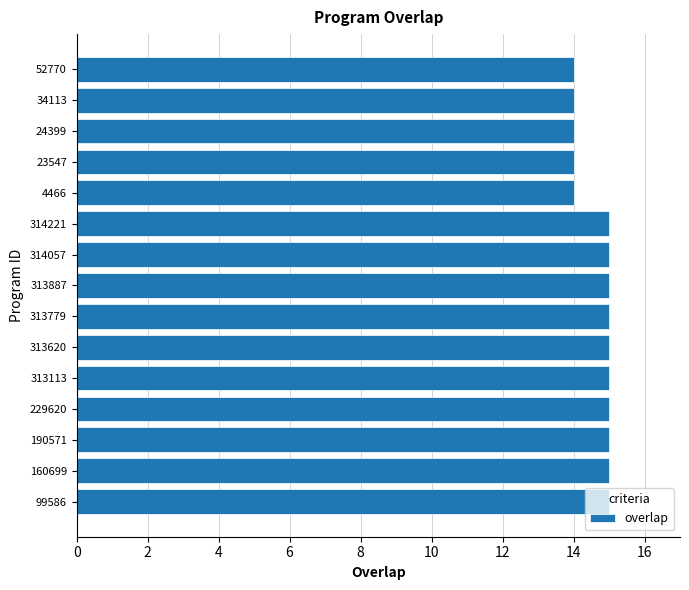

Are the bars grouped side by side (vs. stacked)?

No